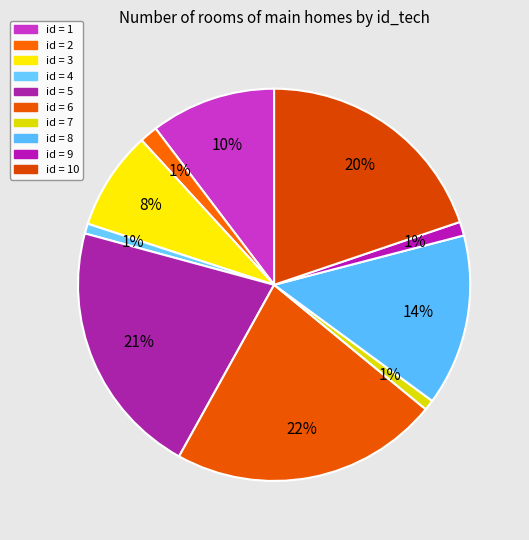

How many slices are in this pie chart?

10